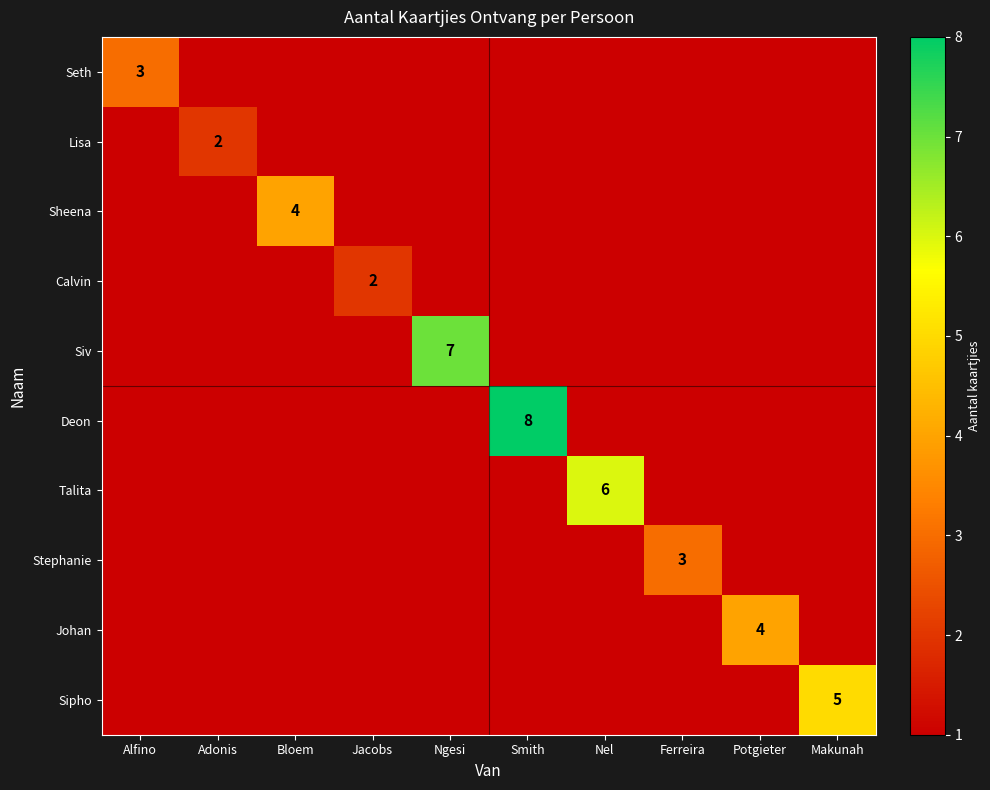

How many data points does each series have?

10